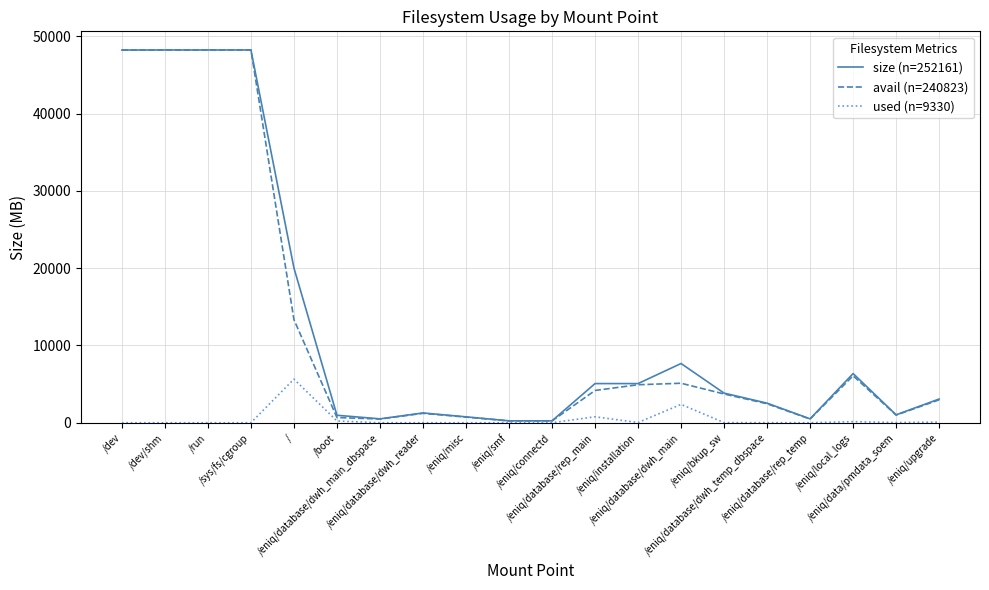

Which series has the largest range (max minus min)?

avail (n=240823)